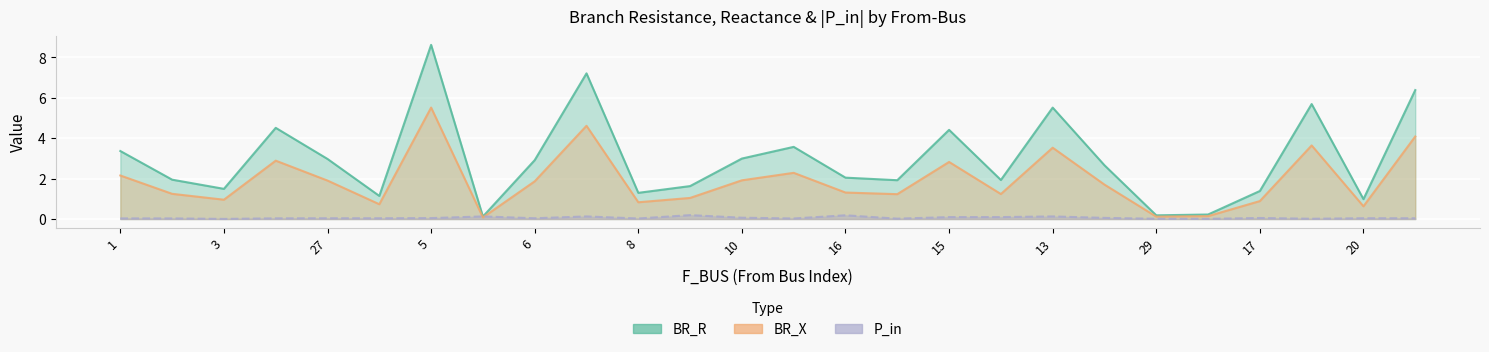

Which category has the highest value across all series?

5